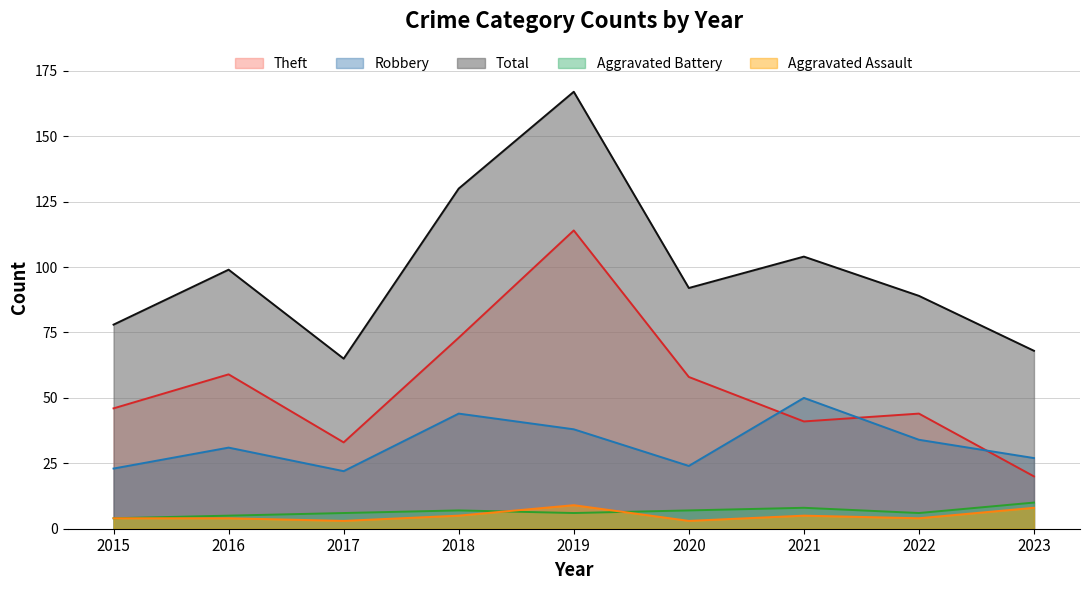

Reading left to right, list all the values displayed in this chart.

Robbery: 2015=23	2016=31	2017=22	2018=44	2019=38	2020=24	2021=50	2022=34	2023=27
Theft: 2015=46	2016=59	2017=33	2018=73	2019=114	2020=58	2021=41	2022=44	2023=20
Aggravated Battery: 2015=4	2016=5	2017=6	2018=7	2019=6	2020=7	2021=8	2022=6	2023=10
Aggravated Assault: 2015=4	2016=4	2017=3	2018=5	2019=9	2020=3	2021=5	2022=4	2023=8
Total: 2015=78	2016=99	2017=65	2018=130	2019=167	2020=92	2021=104	2022=89	2023=68